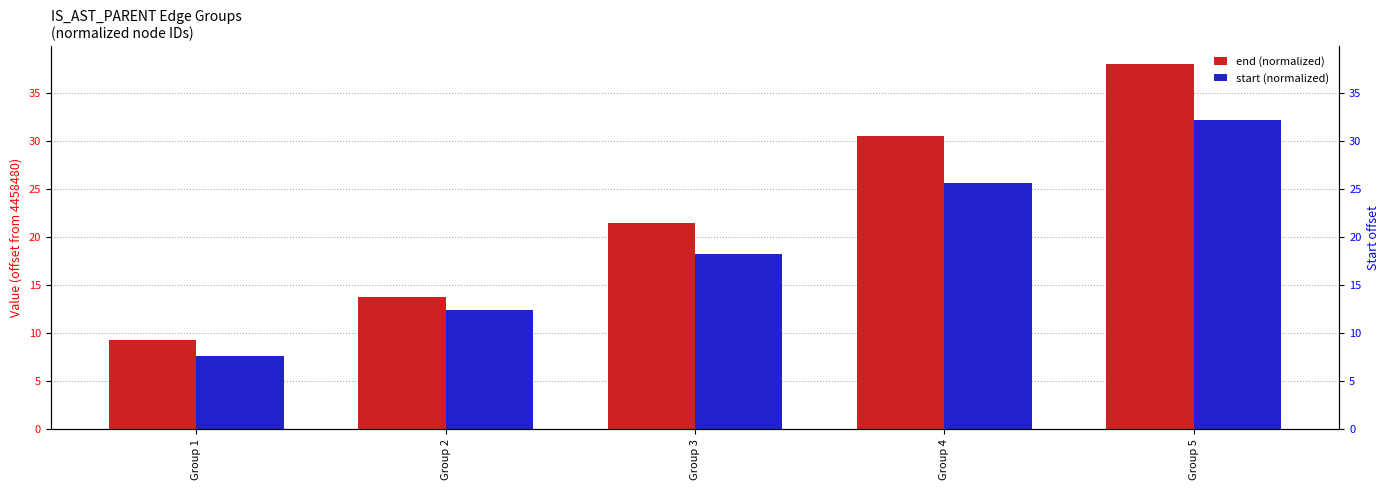

True or false: start (normalized) has a value of 22.2 at Group 2.

False